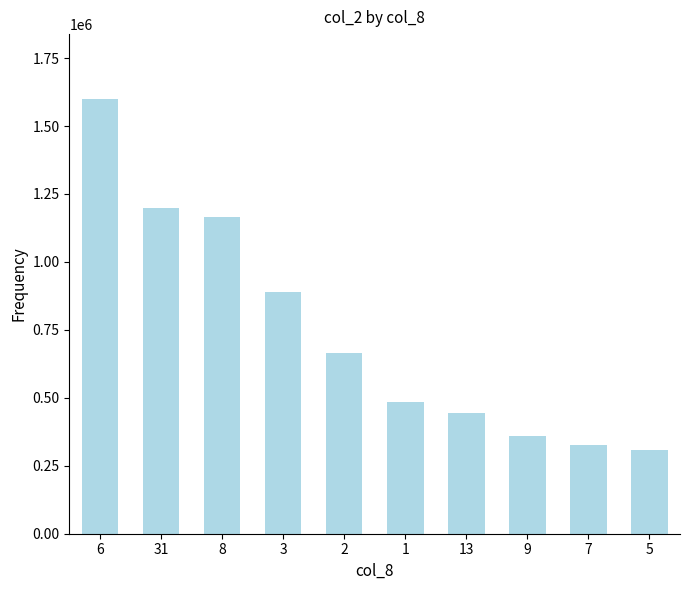

Are the bars horizontal?

No